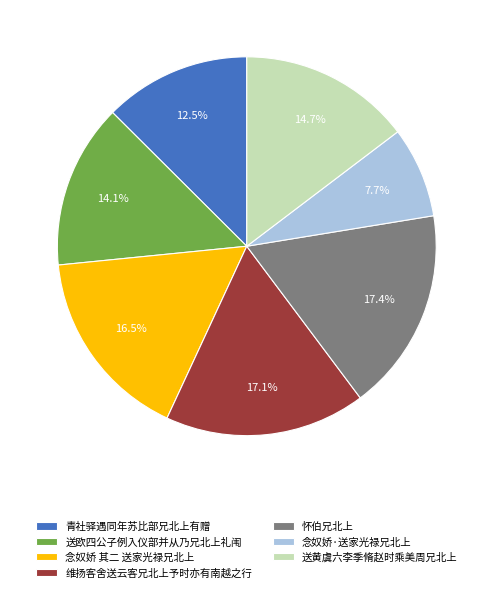

To the nearest percent, what is the difference between the largest and smallest slice percentages?

10%